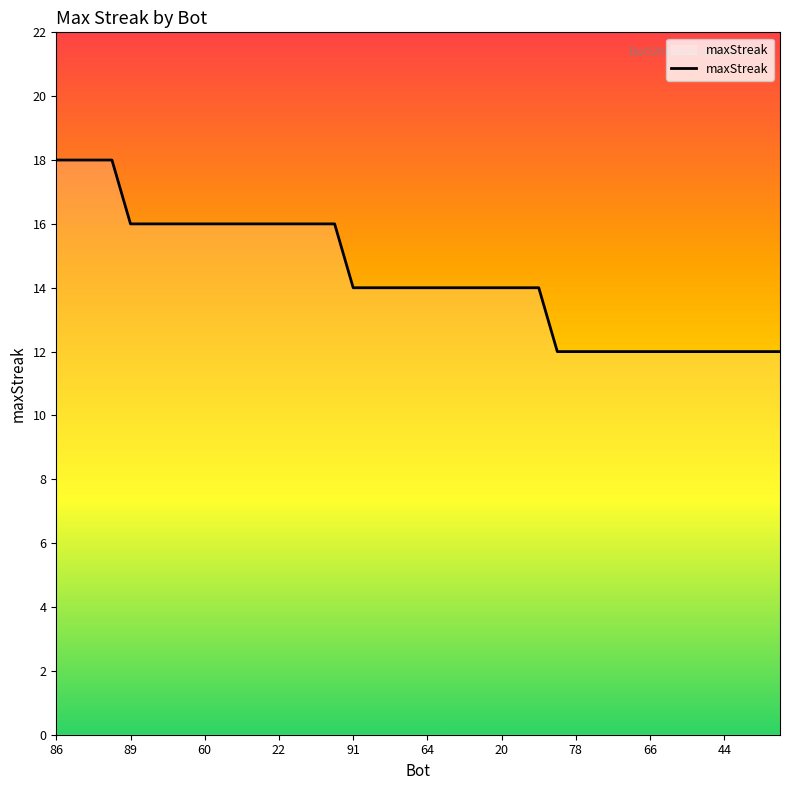

What is the difference between the maximum and minimum values?

6